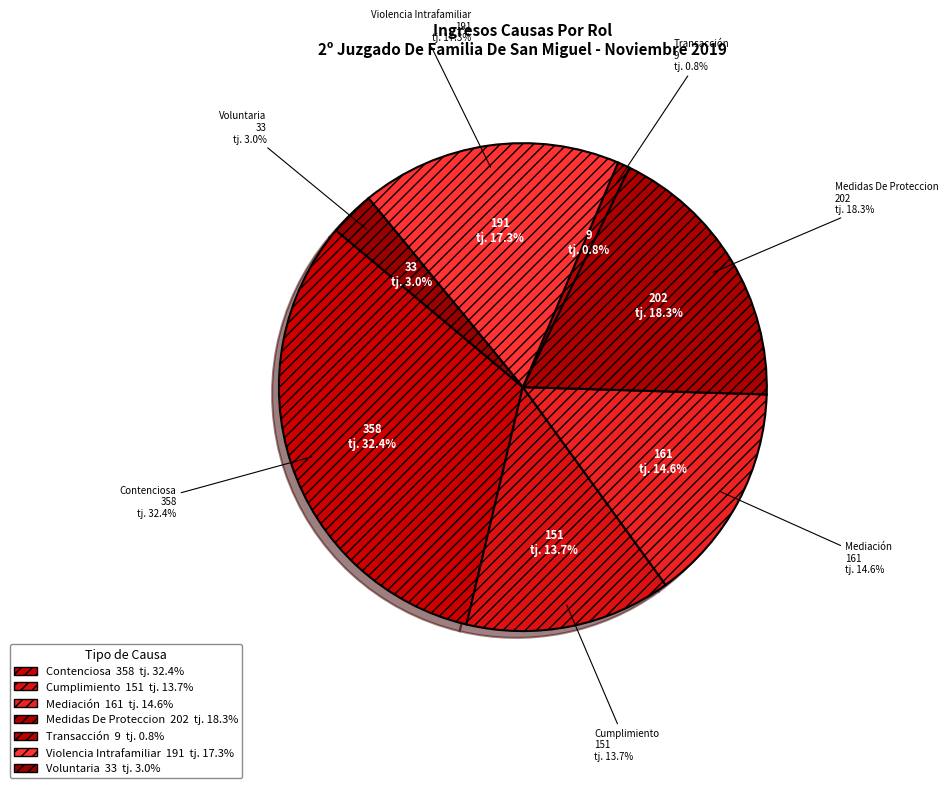

How many slices are in this pie chart?

7